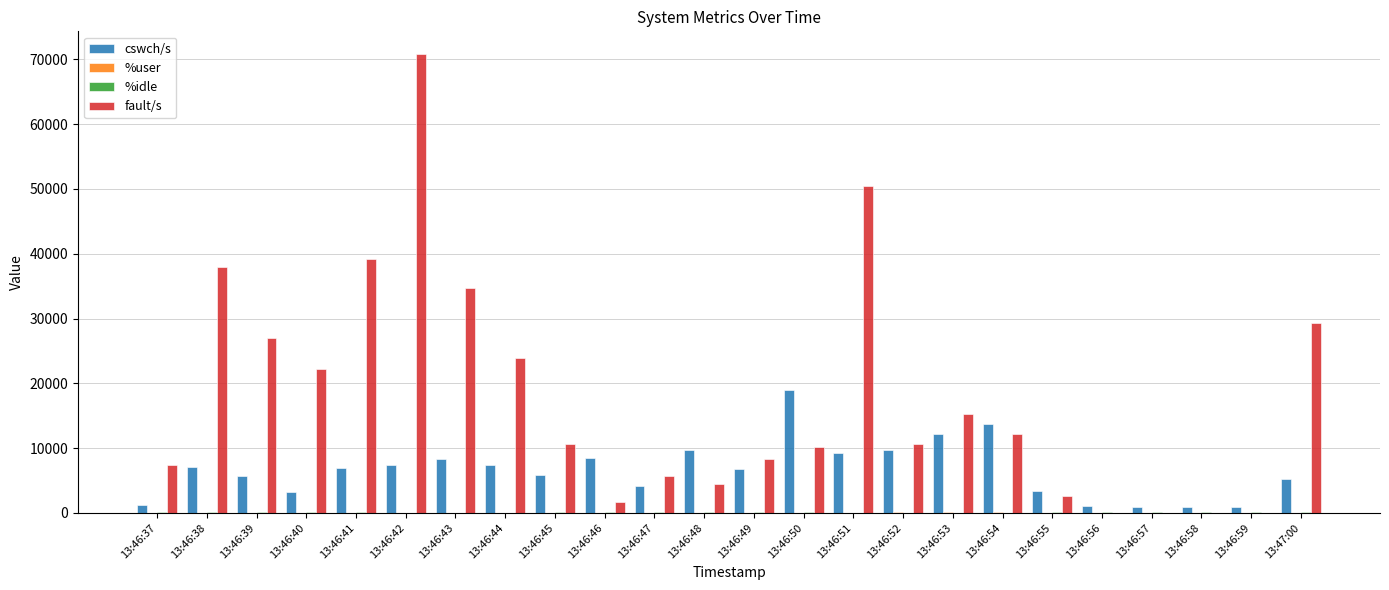

Which series has the largest total across all categories?

fault/s